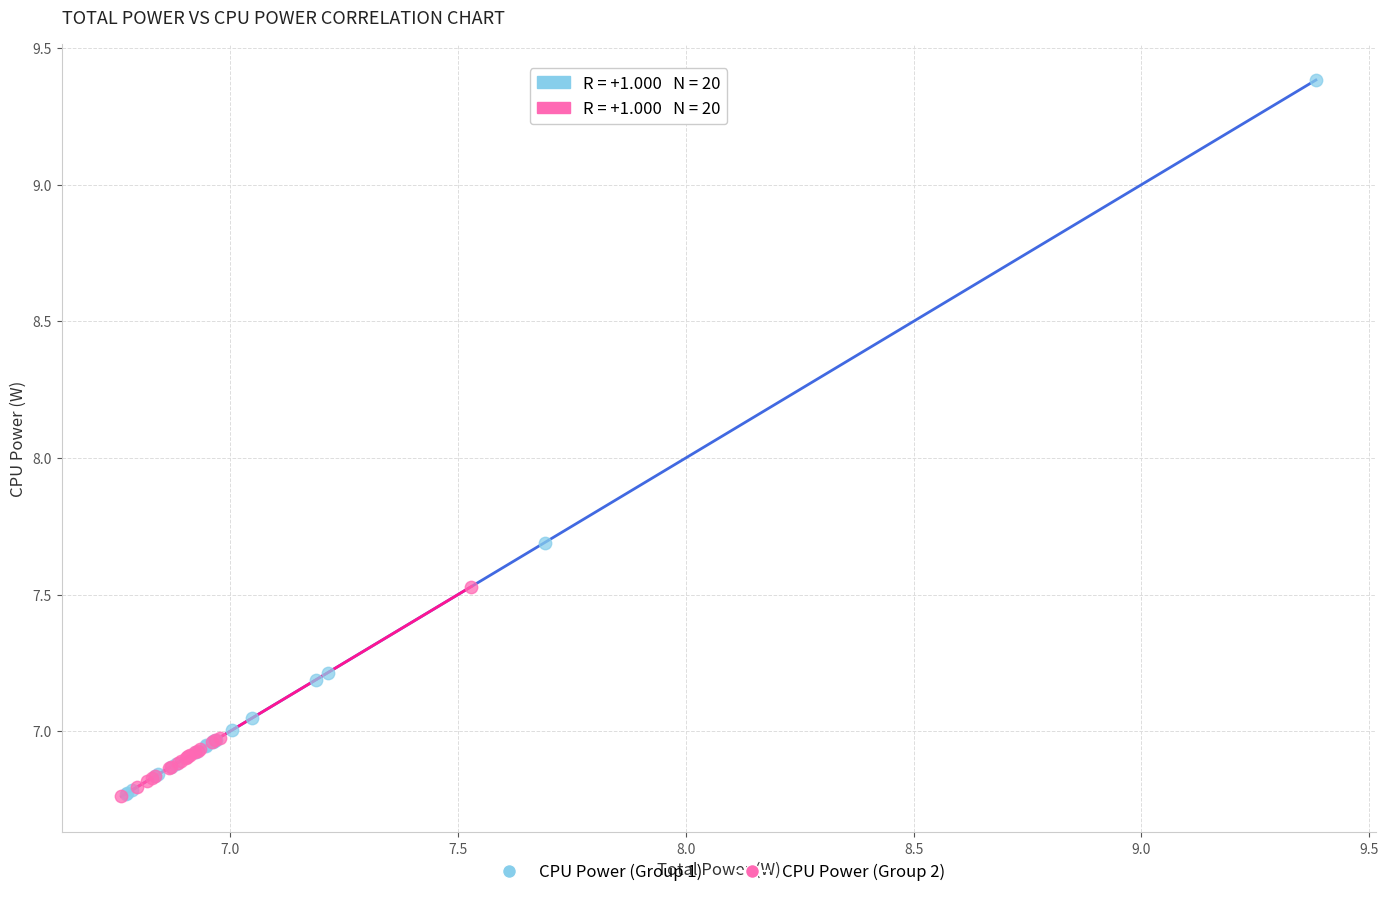

Which series contains the highest Y value?

CPU Power (Group 1)